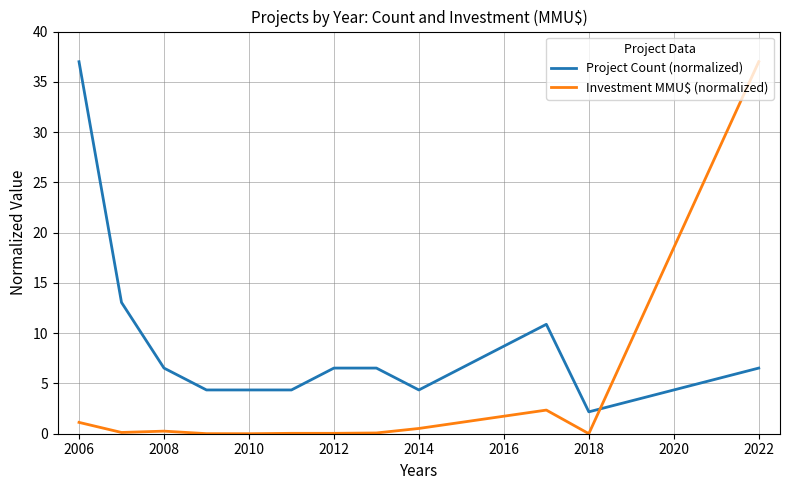

What is the minimum value for Project Count (normalized)?

2.2